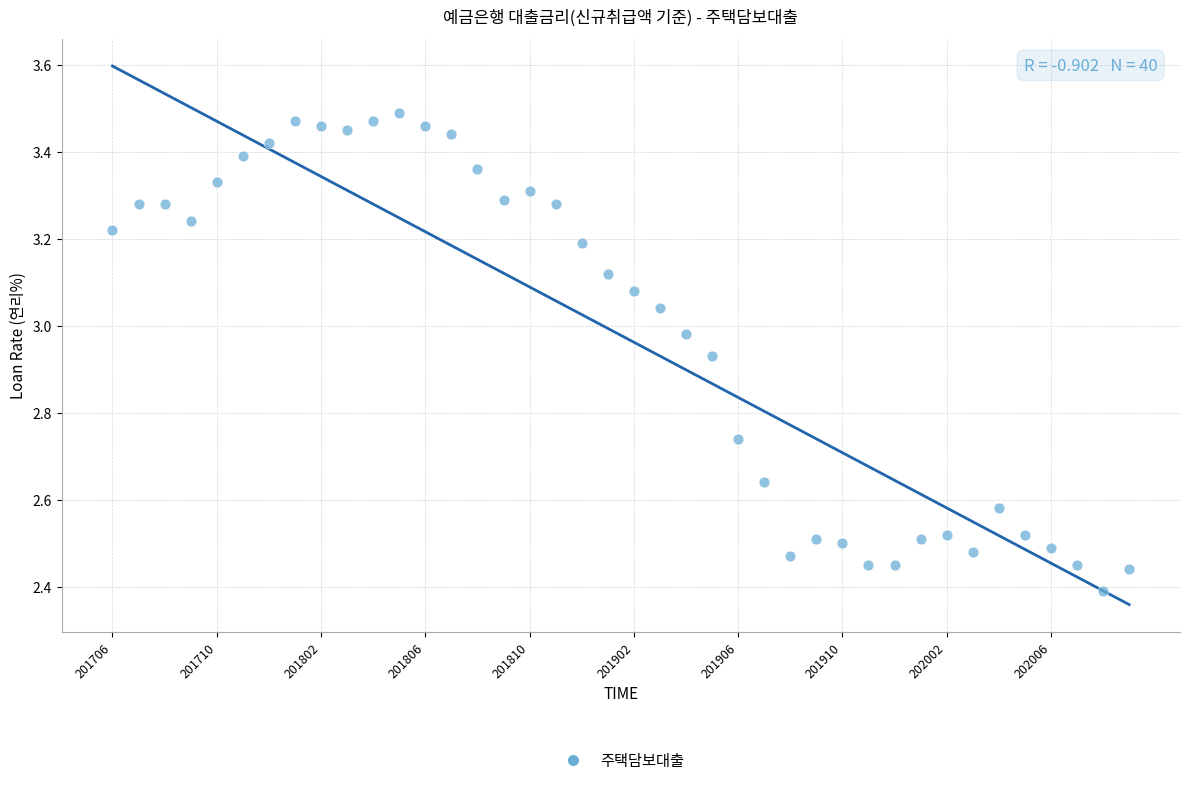

What is the range of Y values (max minus min)?

1.1